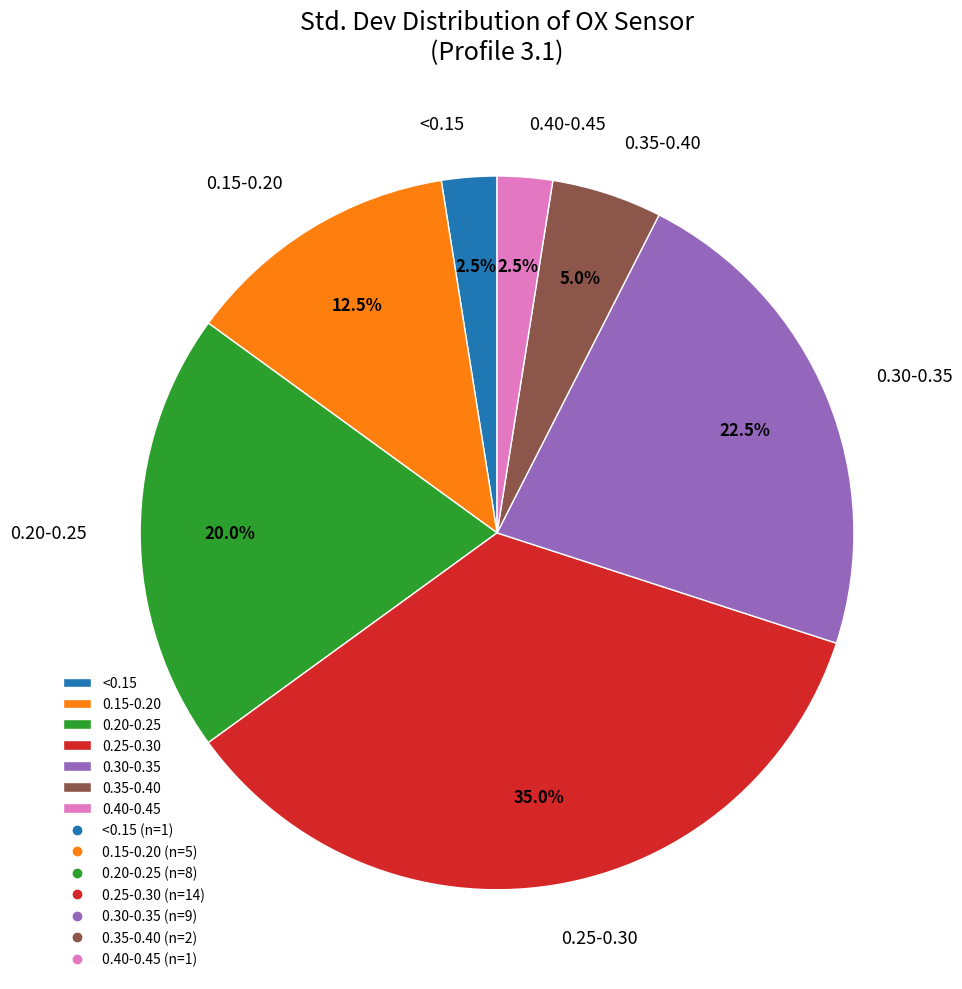

Combined, what portion of the pie is 0.35-0.40 and 0.20-0.25?

25.0%